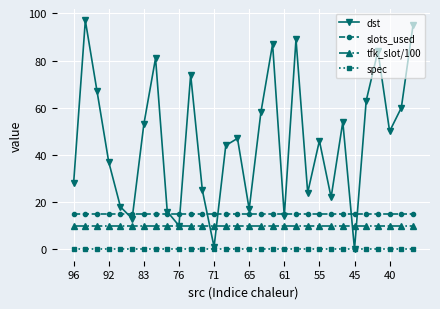

List the series in order of their peak value, highest first.

dst, slots_used, tfk_slot/100, spec